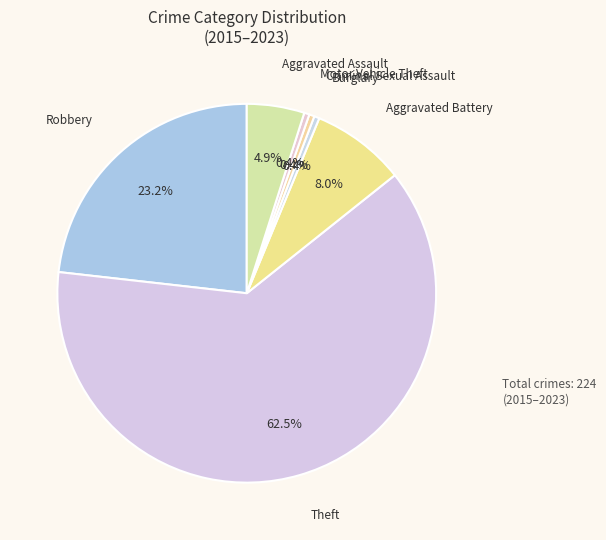

What is the largest slice in the pie chart?

Theft